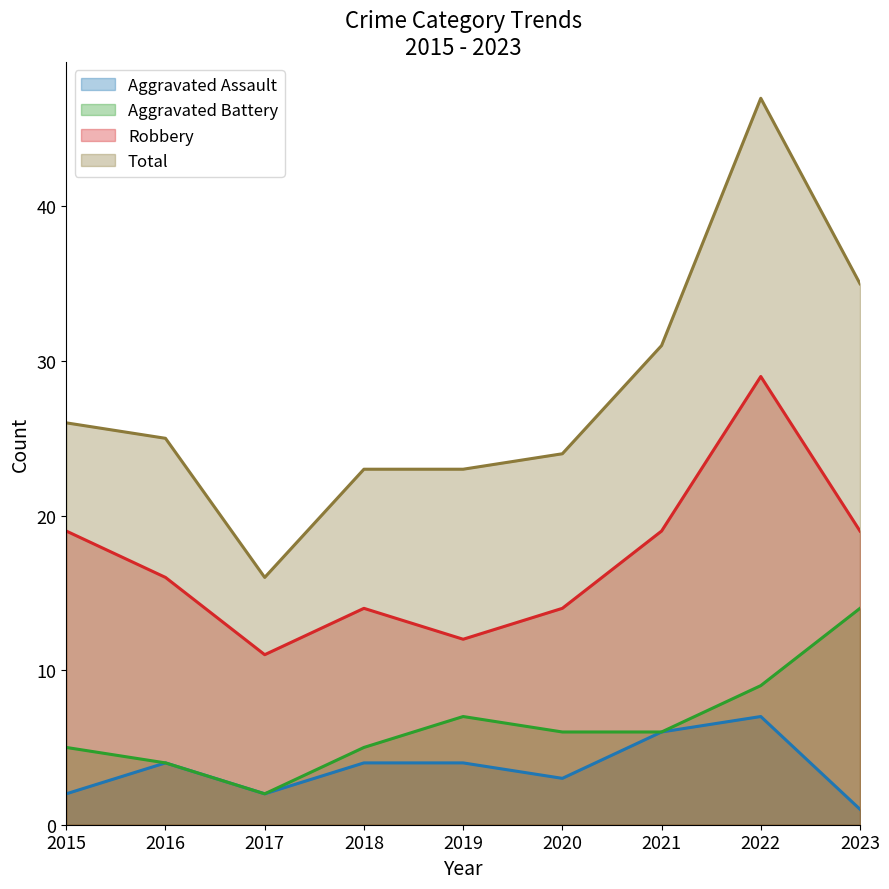

At which category is the sum across all series the highest?

2022